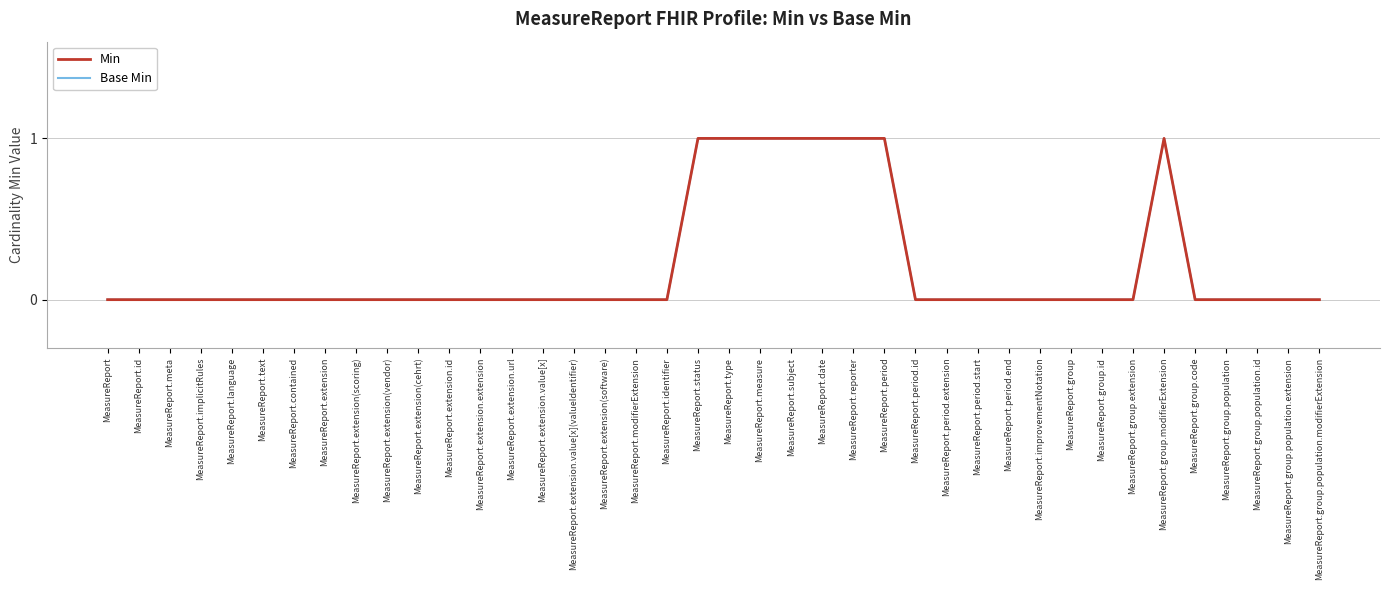

Is it true that Base Min equals -1 at MeasureReport.id?

False